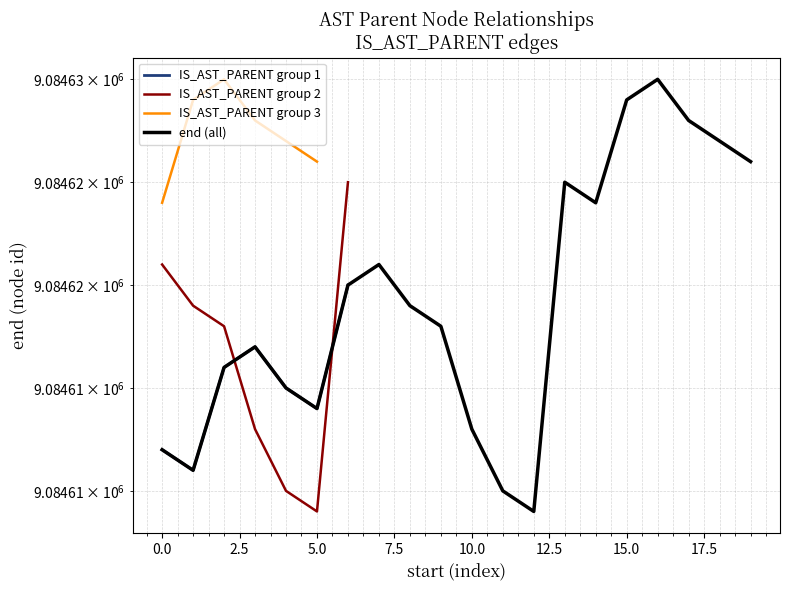

What is the average value?

9084619